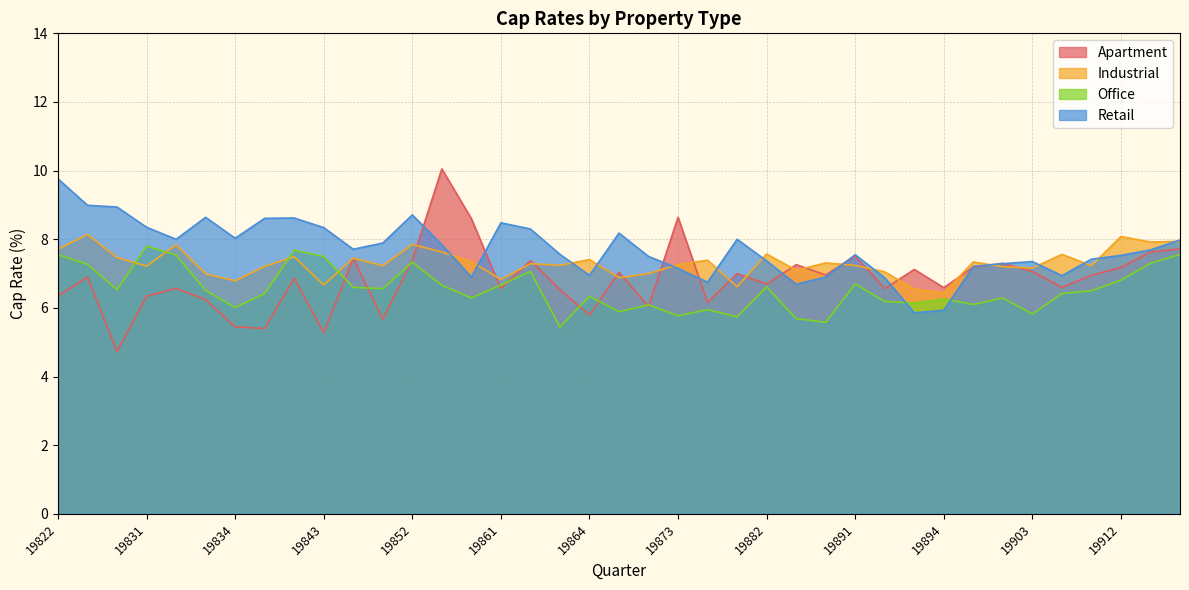

Count the number of data series in this chart.

4